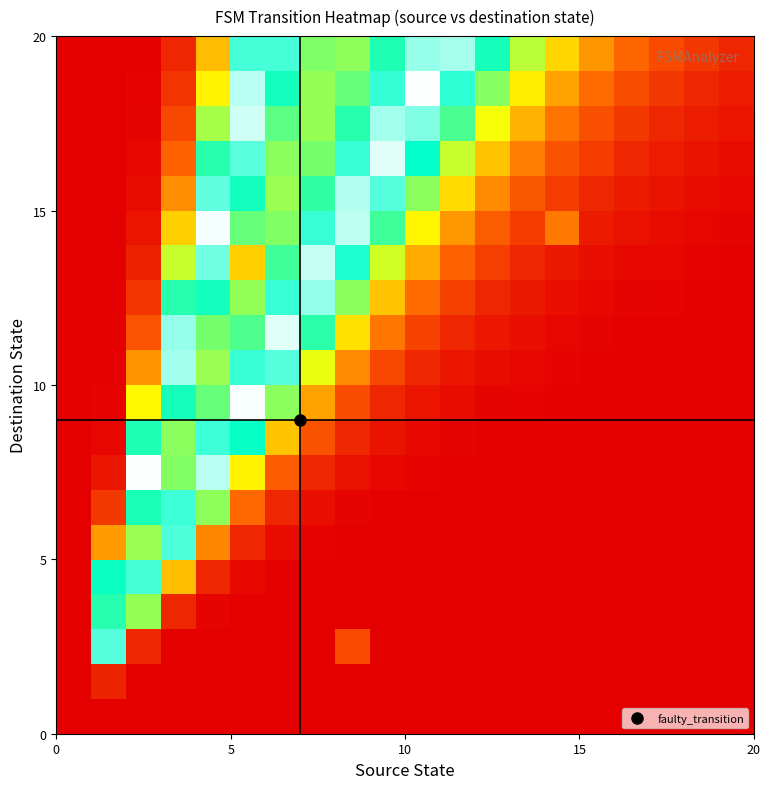

Count the number of categories in the chart.

20